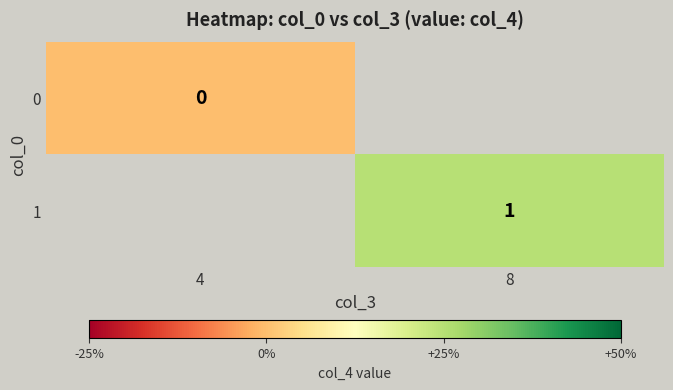

True or false: 1 has a value of 1 at 8.

True